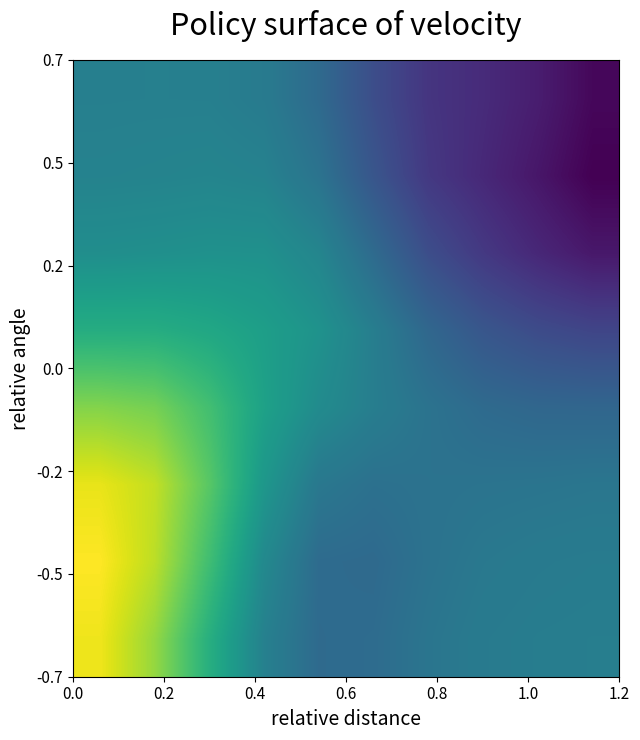

Count the number of data series in this chart.

8